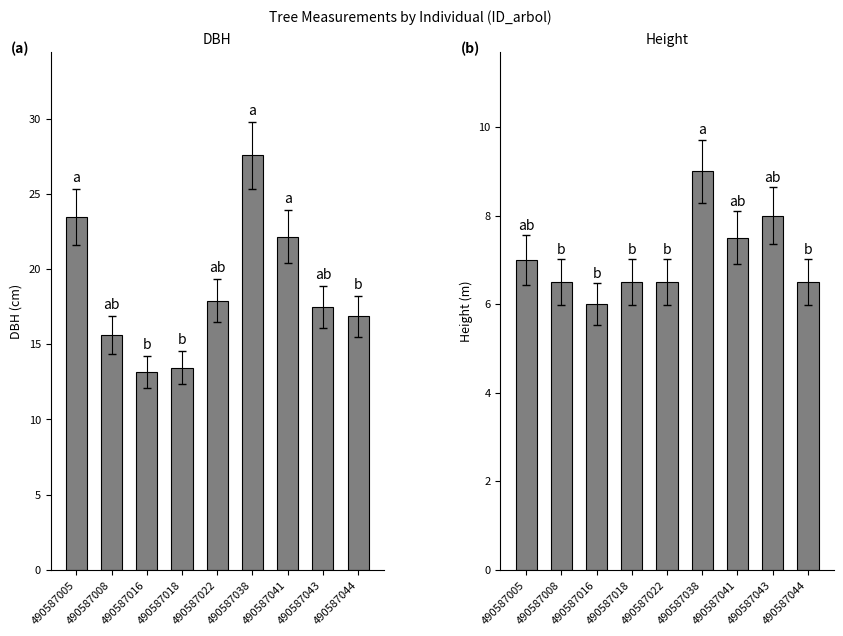

The dbh series shows 13.4 at 490587018. True or false?

True